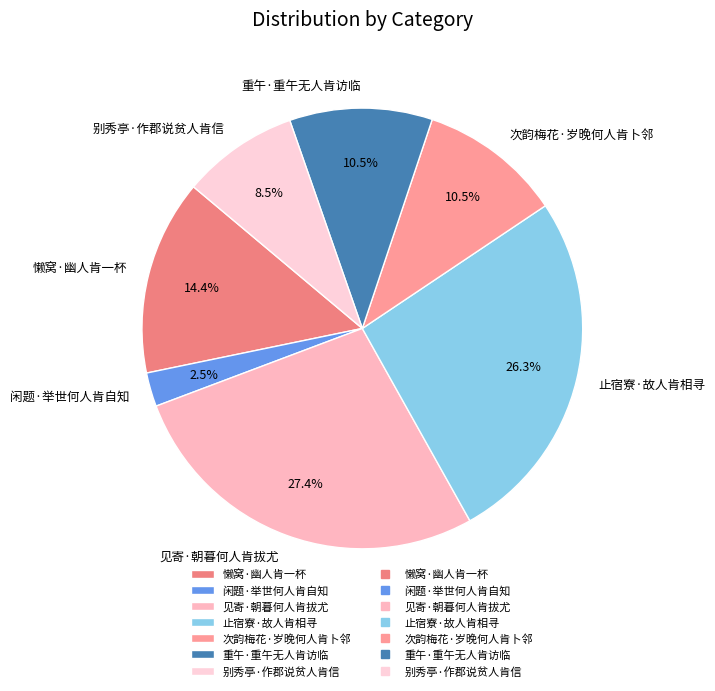

To the nearest percent, what is the combined percentage of 次韵梅花·岁晚何人肯卜邻 and 重午·重午无人肯访临?

21%